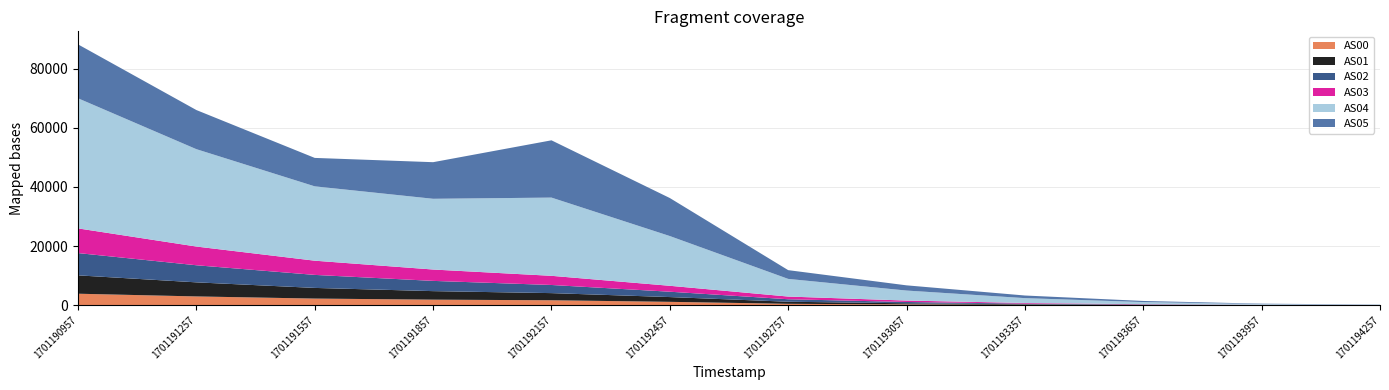

Reading right to left, list all the values displayed in this chart.

AS00: 1701194257=6	1701193957=17	1701193657=48	1701193357=113	1701193057=239	1701192757=441	1701192457=1109	1701192157=1642	1701191857=1847	1701191557=2212	1701191257=2938	1701190957=3857
AS01: 1701194257=10	1701193957=27	1701193657=76	1701193357=178	1701193057=377	1701192757=704	1701192457=1614	1701192157=2420	1701191857=2888	1701191557=3609	1701191257=4766	1701190957=6215
AS02: 1701194257=12	1701193957=32	1701193657=89	1701193357=209	1701193057=445	1701192757=843	1701192457=1812	1701192157=2753	1701191857=3466	1701191557=4407	1701191257=5787	1701190957=7543
AS03: 1701194257=12	1701193957=34	1701193657=95	1701193357=223	1701193057=479	1701192757=910	1701192457=2007	1701192157=3103	1701191857=3846	1701191557=4810	1701191257=6335	1701190957=8356
AS04: 1701194257=106	1701193957=256	1701193657=722	1701193357=1641	1701193057=3389	1701192757=5972	1701192457=16832	1701192157=26475	1701191857=23941	1701191557=25162	1701191257=32954	1701190957=44036
AS05: 1701194257=42	1701193957=122	1701193657=376	1701193357=888	1701193057=1762	1701192757=2966	1701192457=12870	1701192157=19386	1701191857=12390	1701191557=9624	1701191257=13245	1701190957=18247